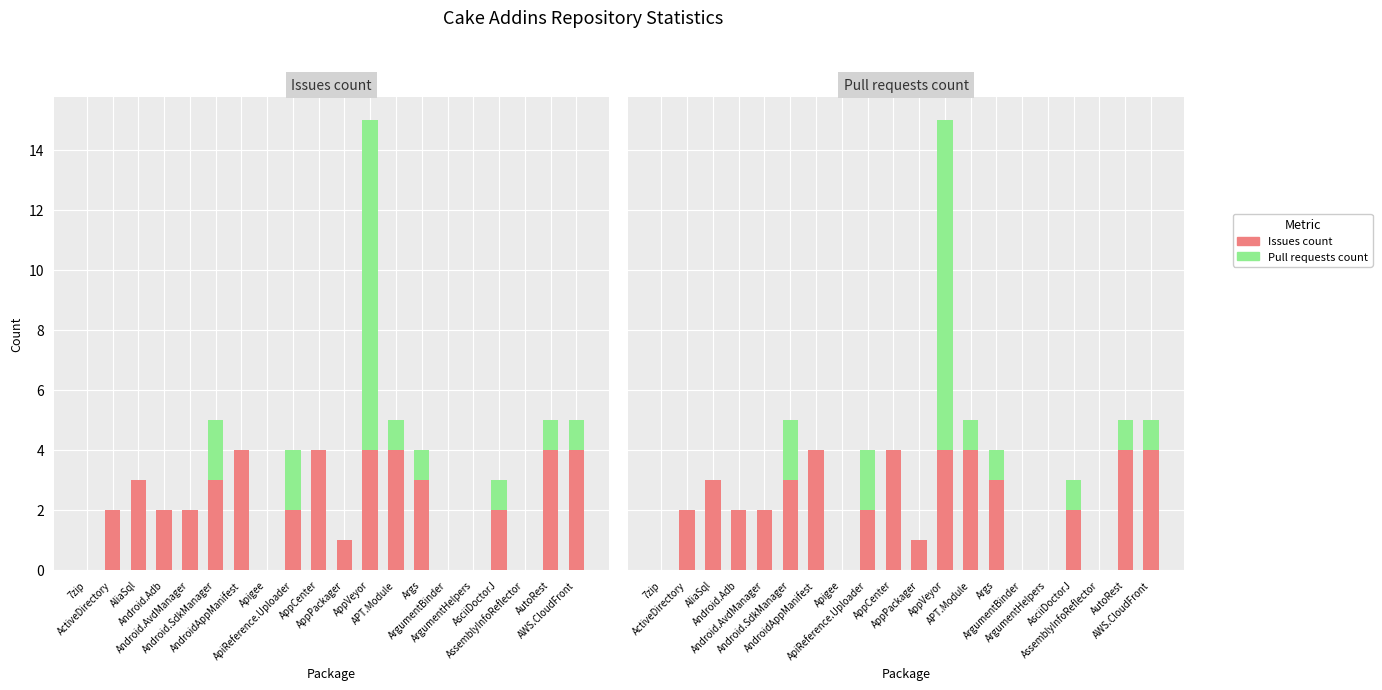

At how many categories does at least one series exceed 0?

15